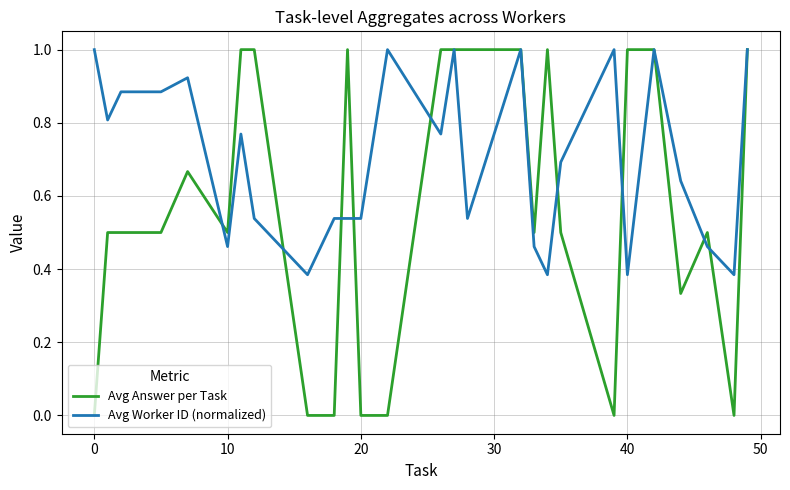

Which series has the largest total across all categories?

Avg Worker ID (normalized)